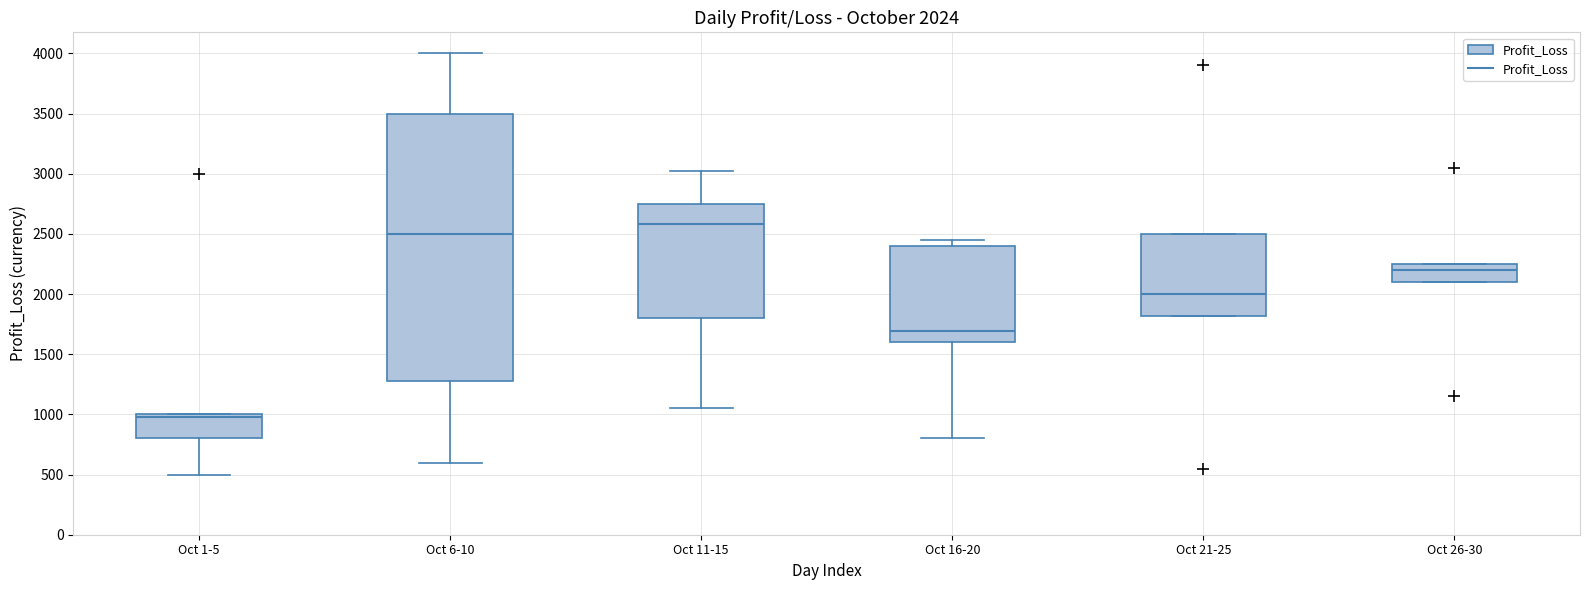

Which box has the lowest median line?

Oct 1-5